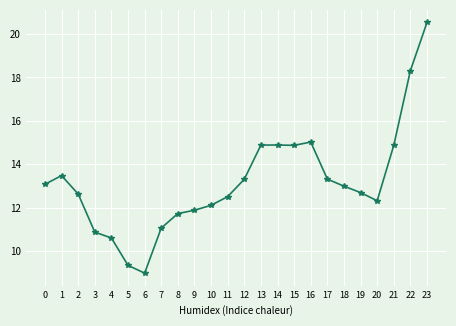

What is the value of the 20th point from the left?

12.7